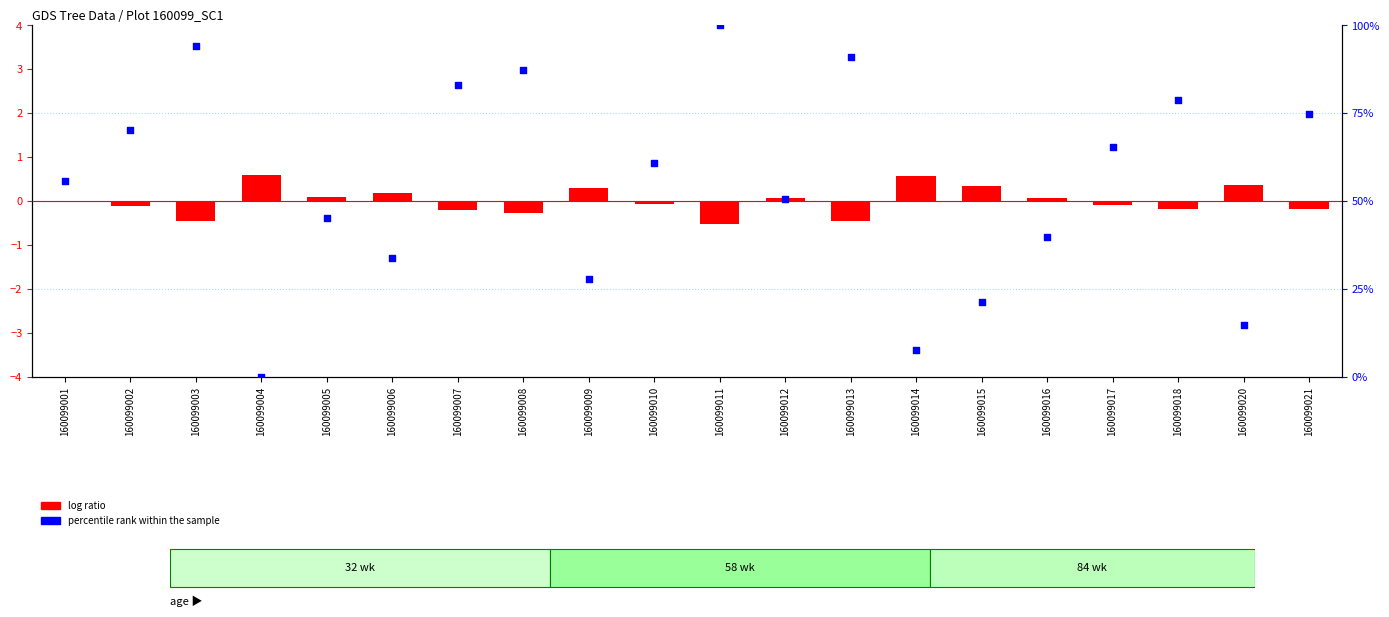

At how many categories does at least one series exceed 65?

9